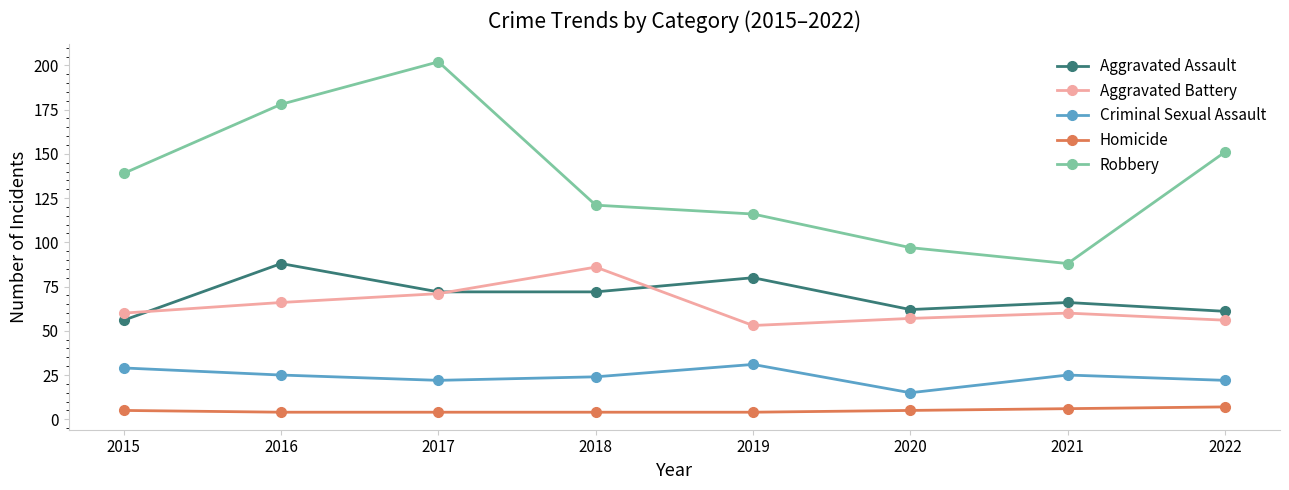

Which series has the largest total across all categories?

Robbery